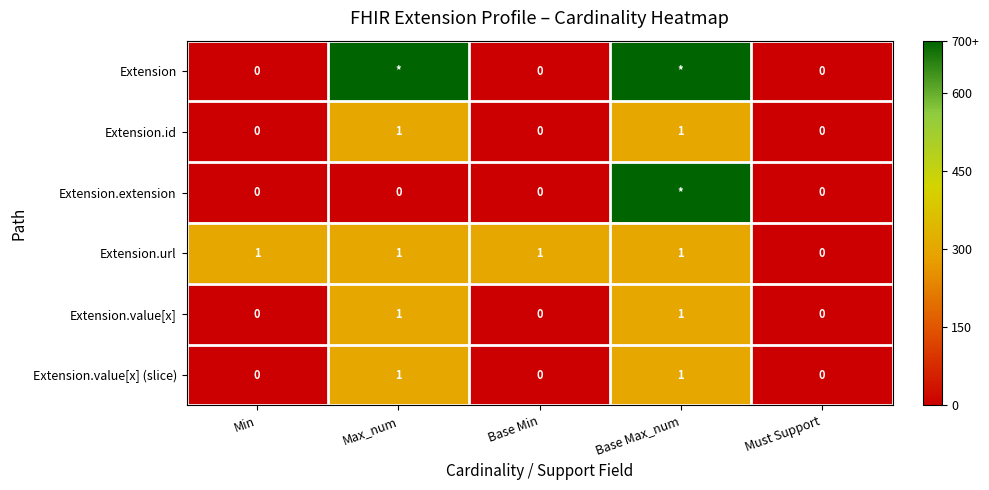

The Extension.url series shows 1 at Must Support. True or false?

False